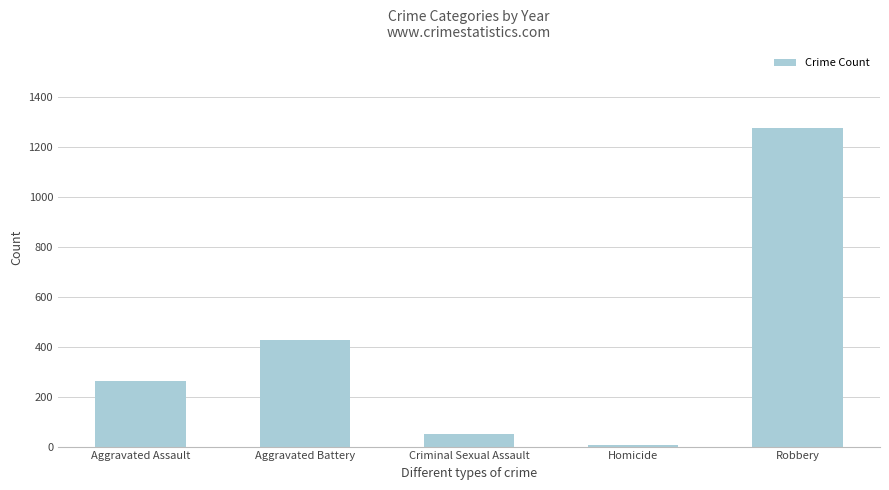

How many data points does each series have?

5